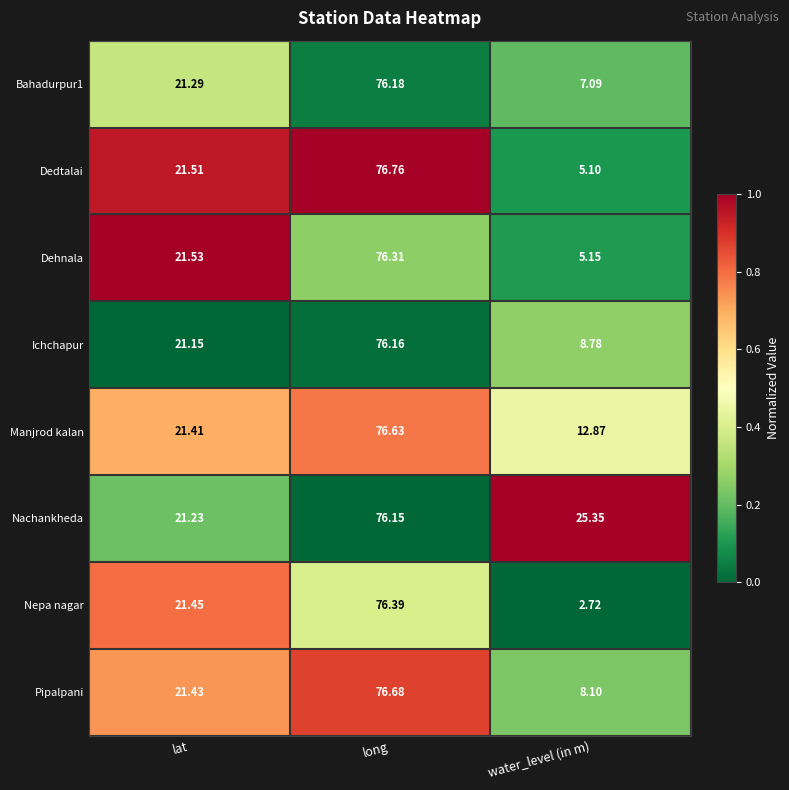

At which category does the chart reach its minimum across all series?

water_level (in m)